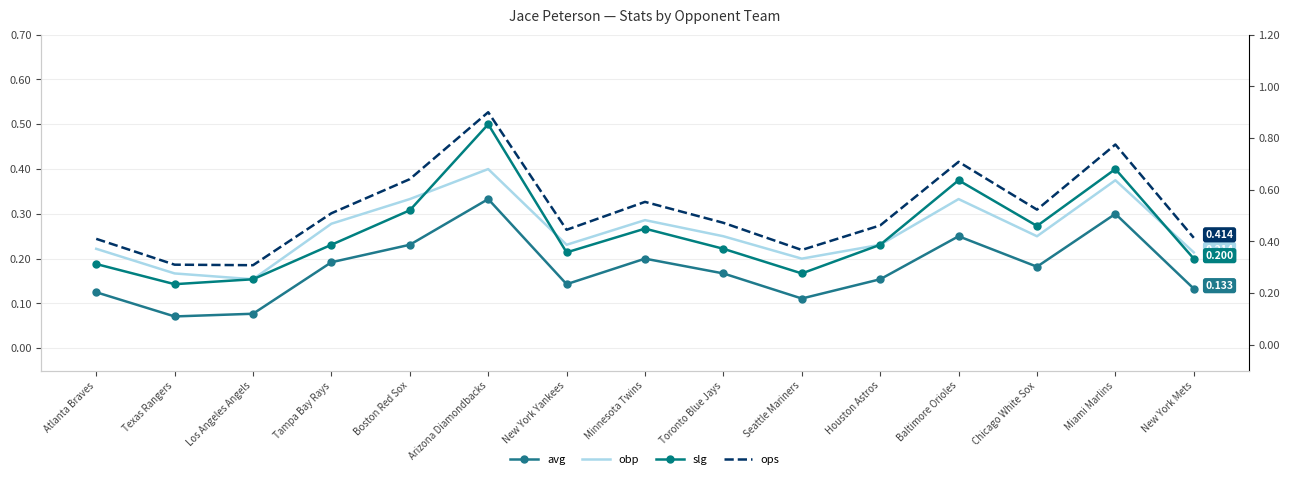

What is the value of the obp point at the 15th from the left?

0.2